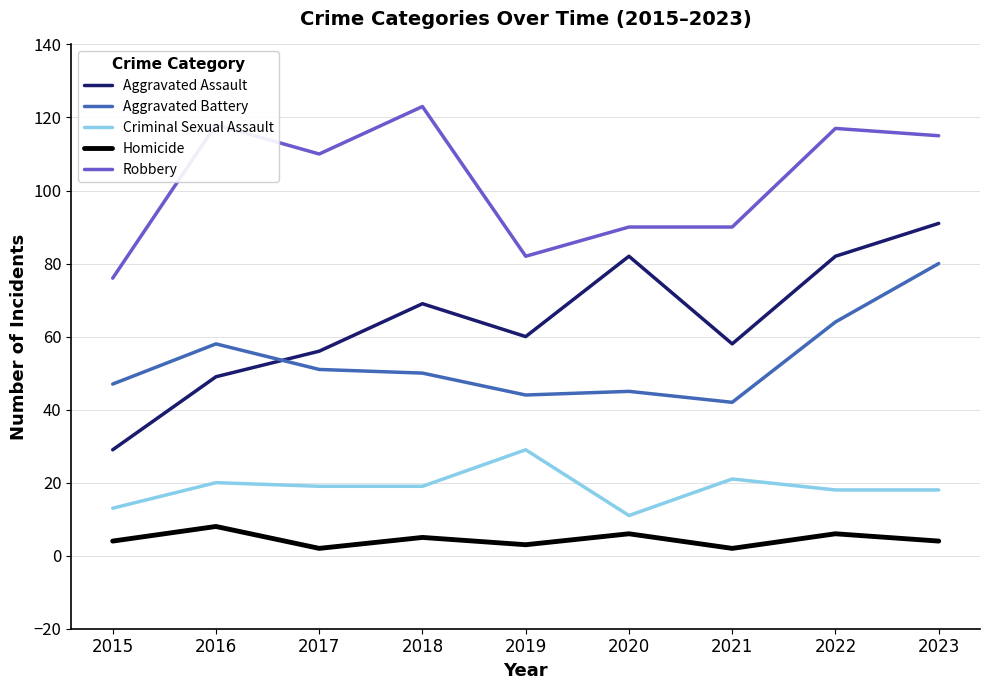

What is the average value of the Criminal Sexual Assault series?

19